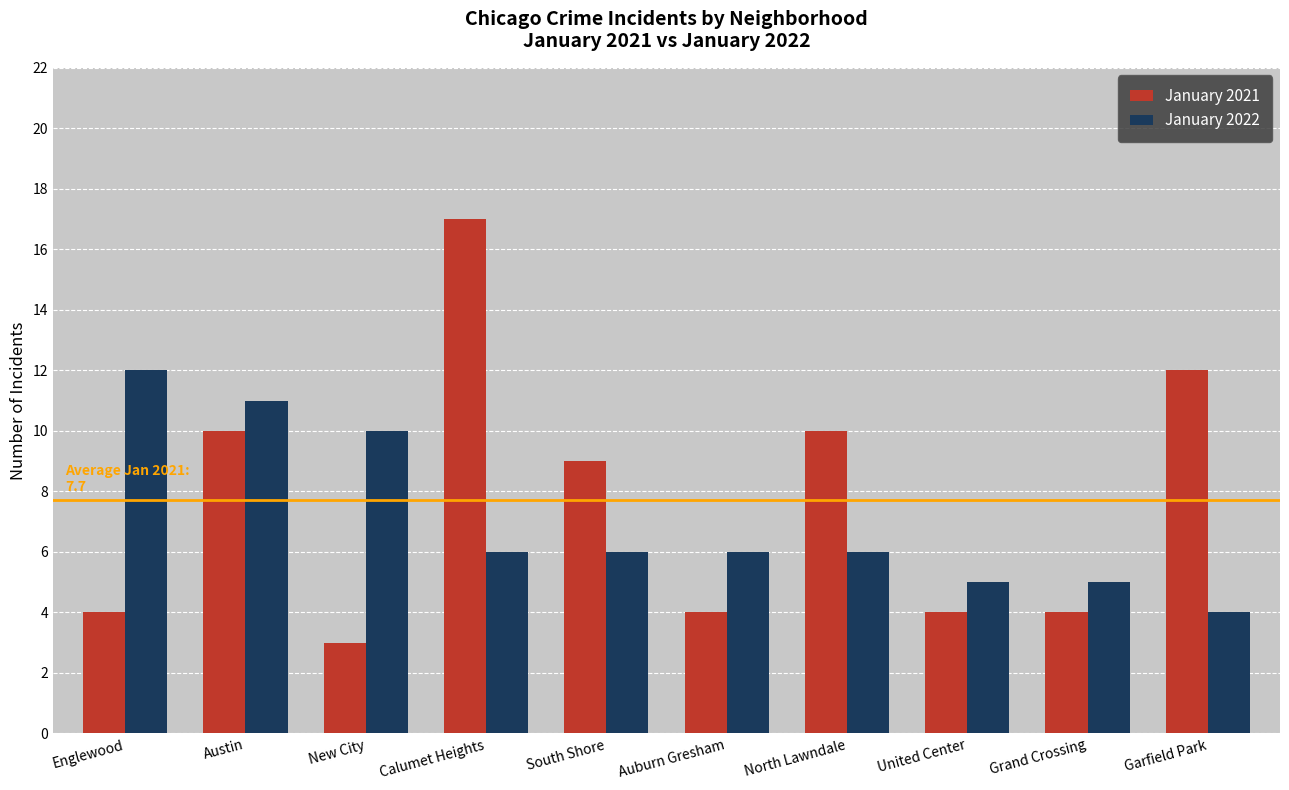

List the series in order of their overall mean, lowest first.

January 2022, January 2021